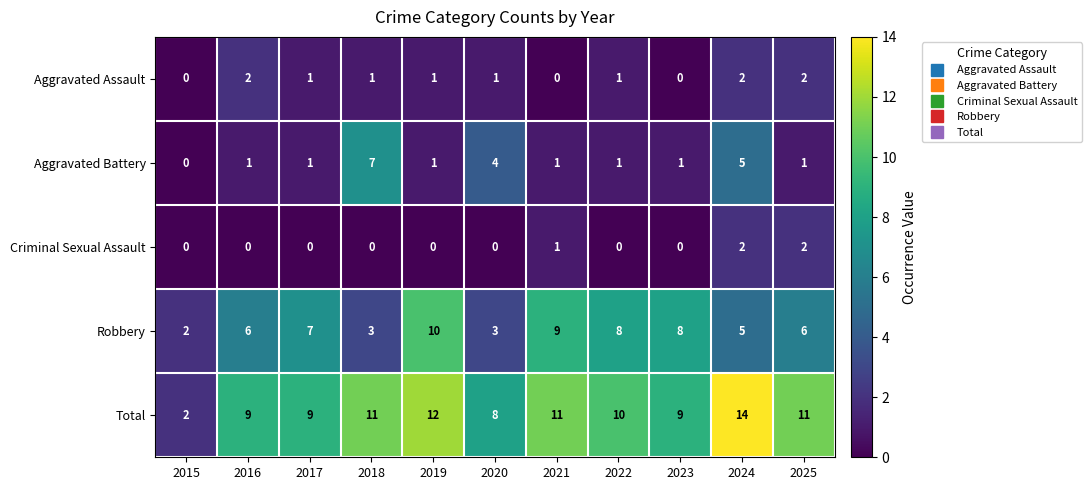

What value does the Total series have at 2023, to the nearest 5?

10